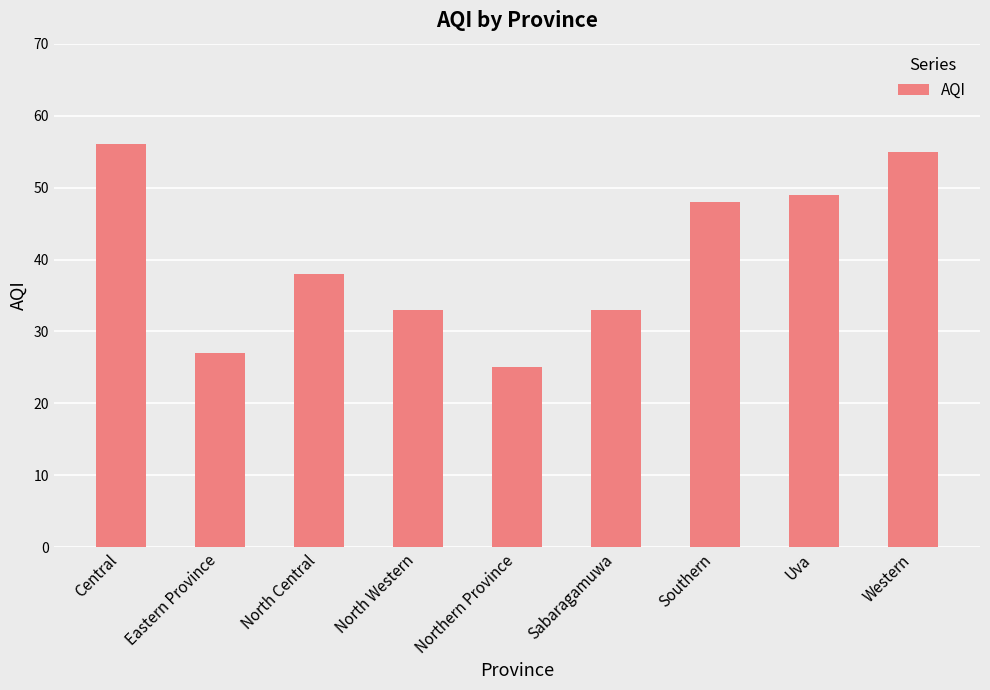

Reading left to right, what are all the values shown in this chart?

56	27	38	33	25	33	48	49	55